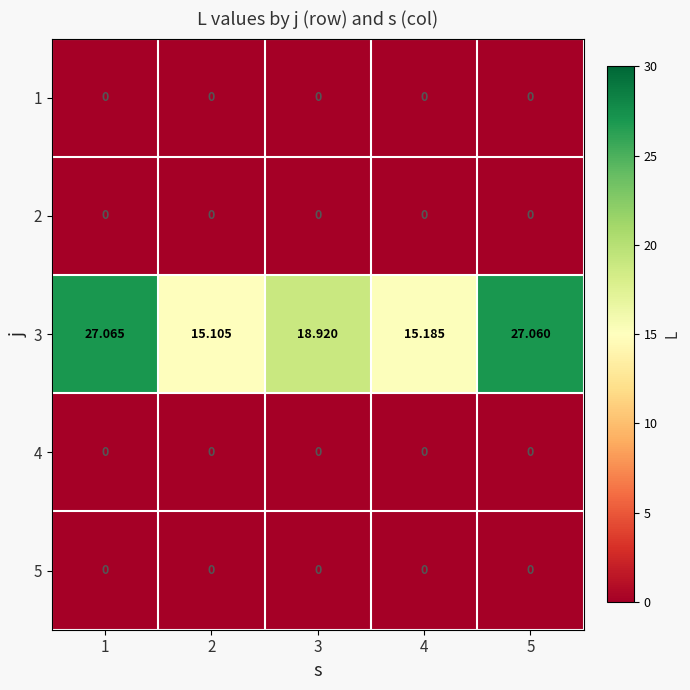

Is the value of 3 at 4 greater than the value of 2 at 3?

Yes